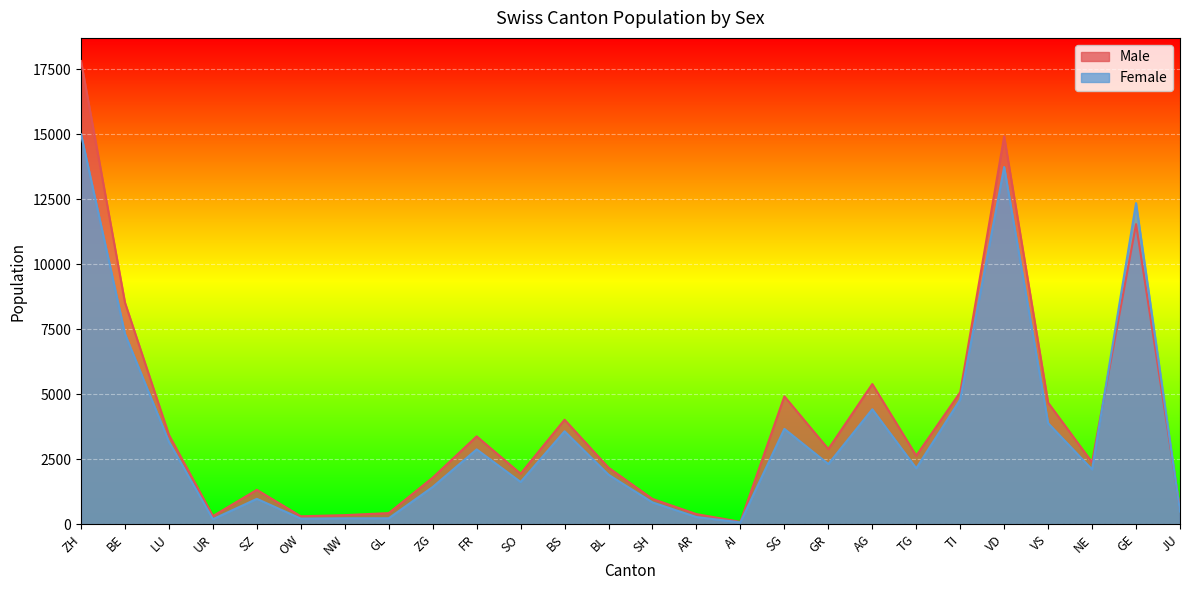

Which series has the largest range (max minus min)?

Male